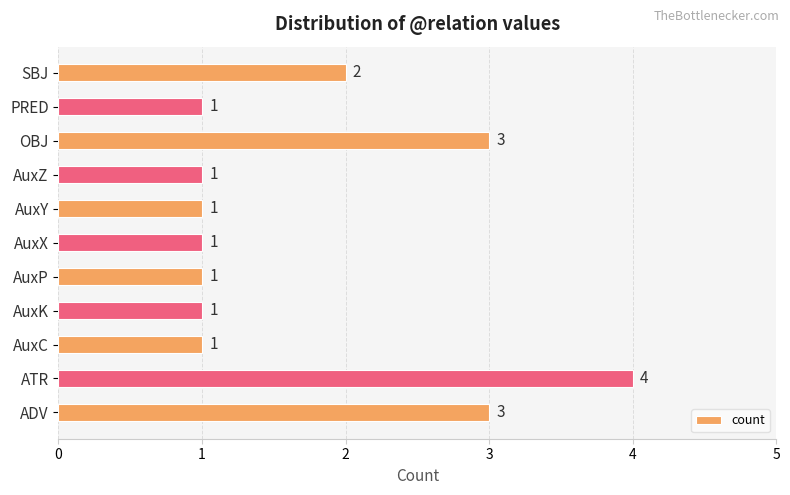

How many data points does each series have?

11